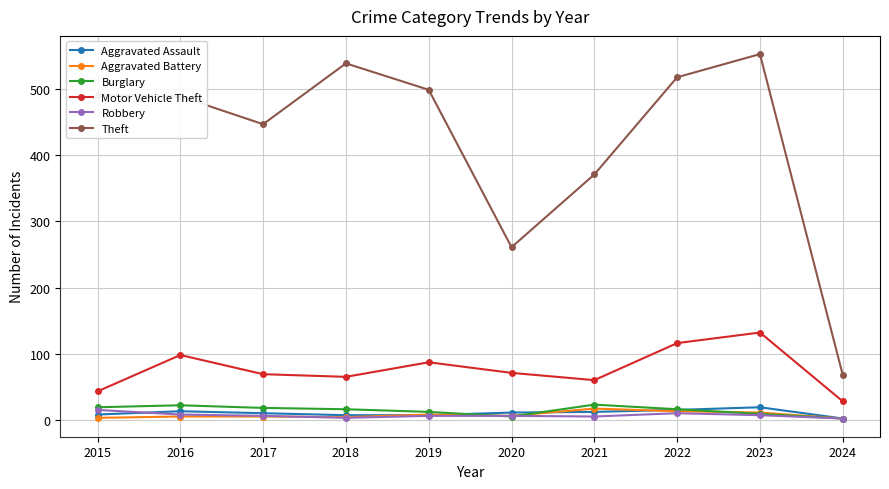

Which label corresponds to the largest value in the chart?

2023